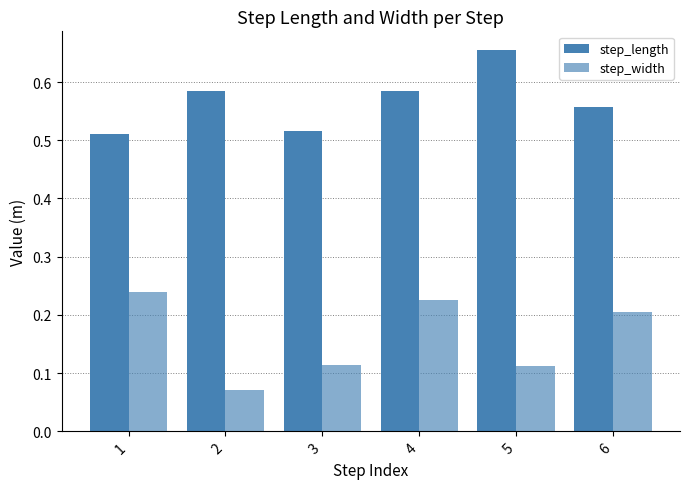

How many bars are there in total?

12